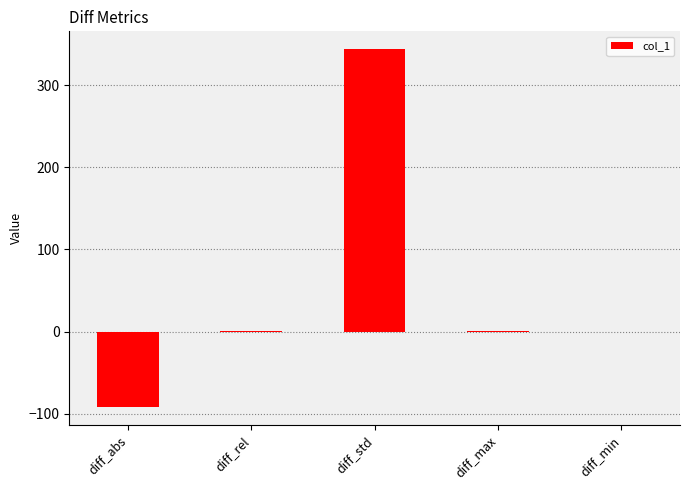

The value at diff_std is 608.7. True or false?

False